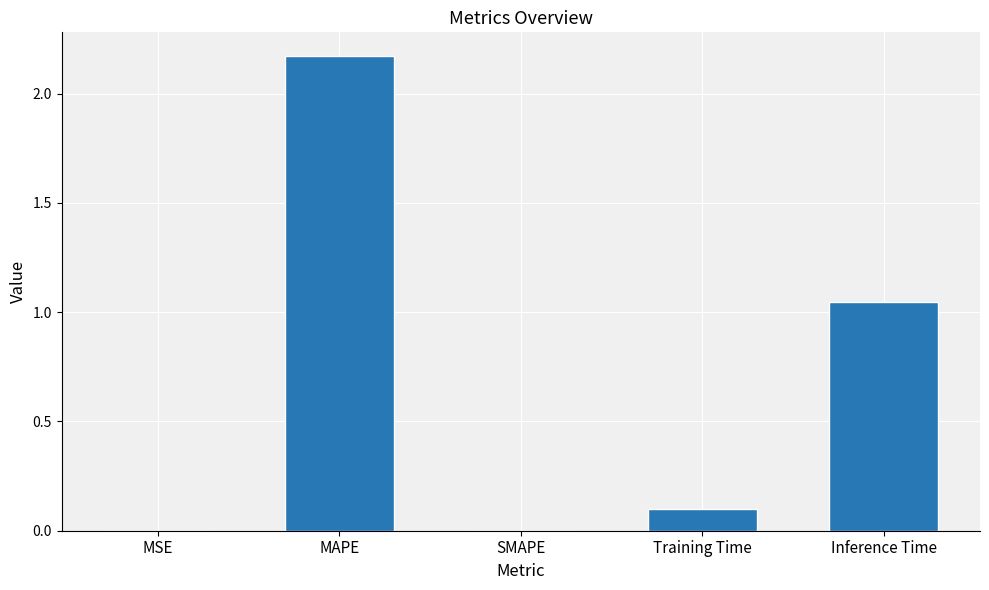

The chart shows a value of 0.0 at SMAPE. True or false?

True